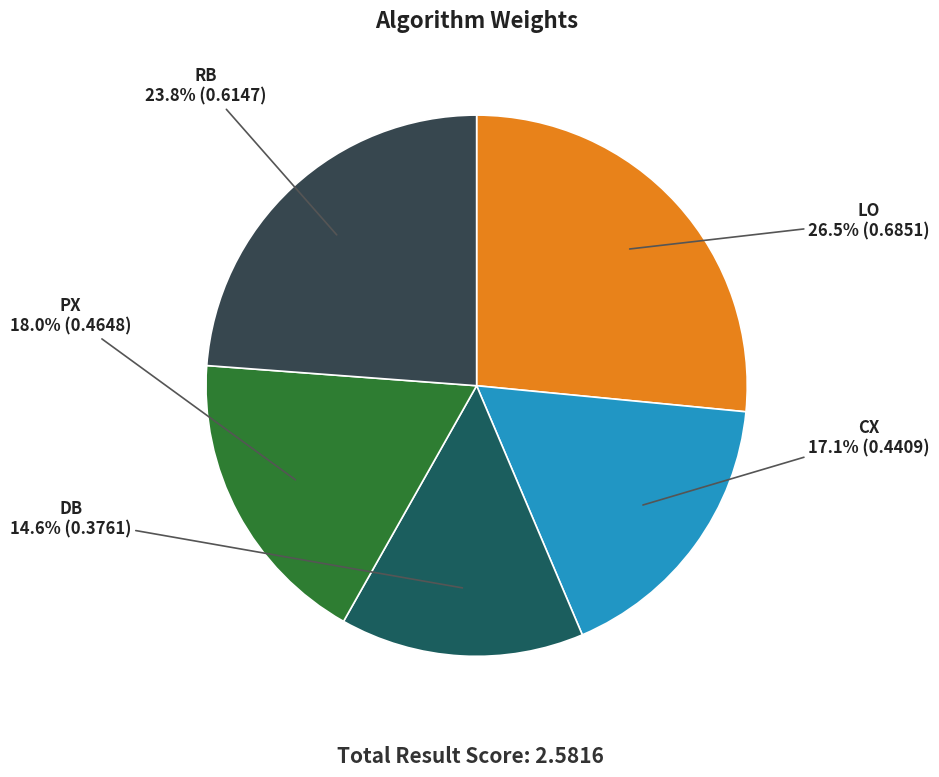

How many slices are in this pie chart?

5